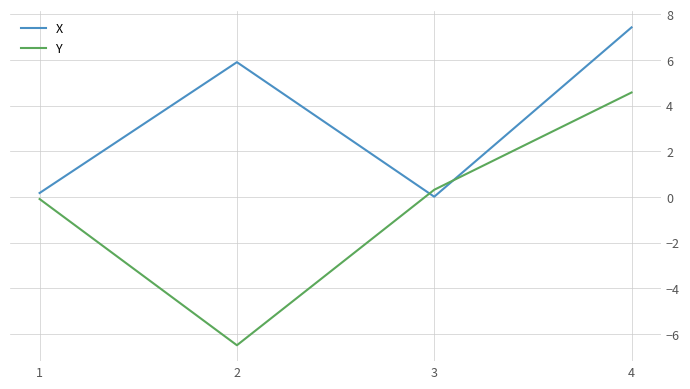

How many values in the X series are below 5?

2